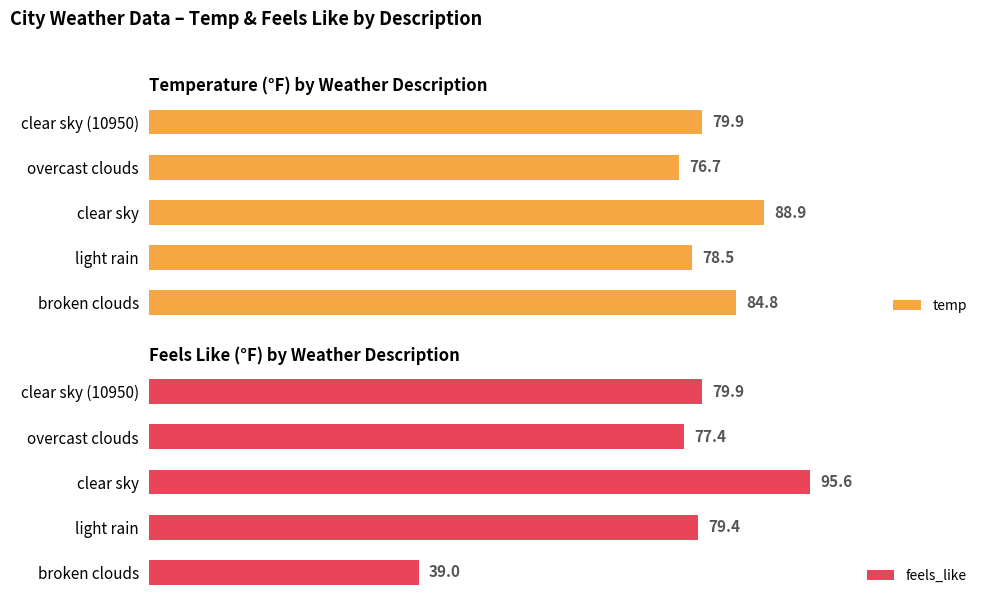

Which series has the widest spread of values?

feels_like